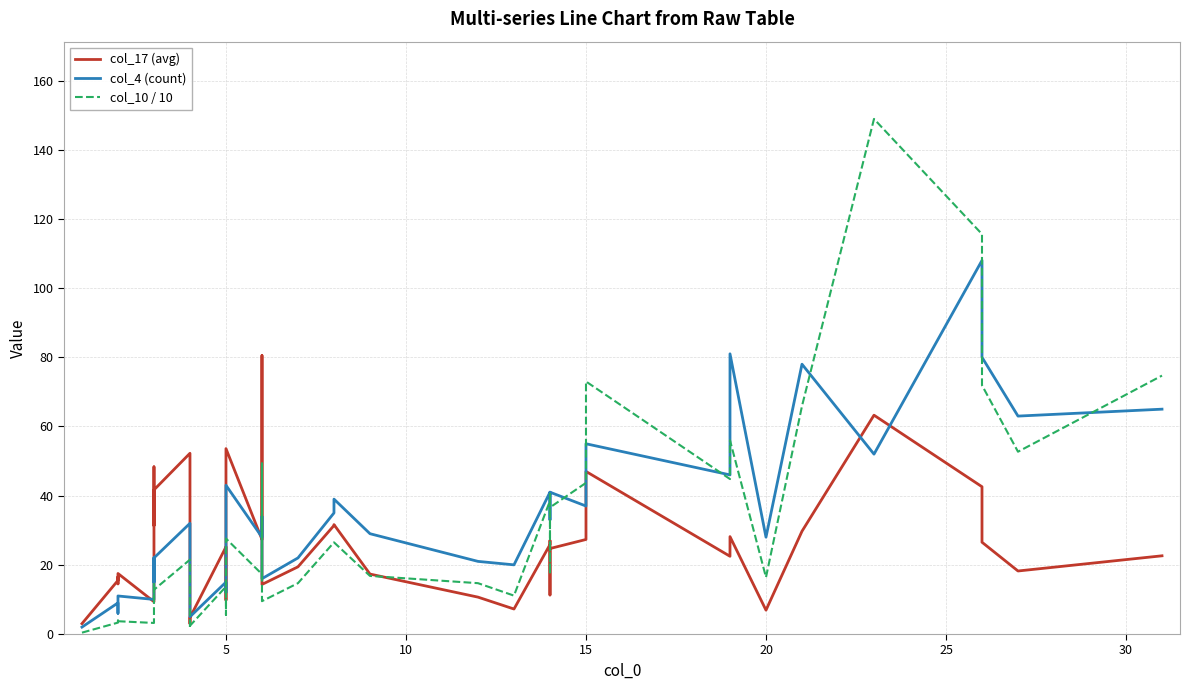

Count the number of categories in the chart.

40